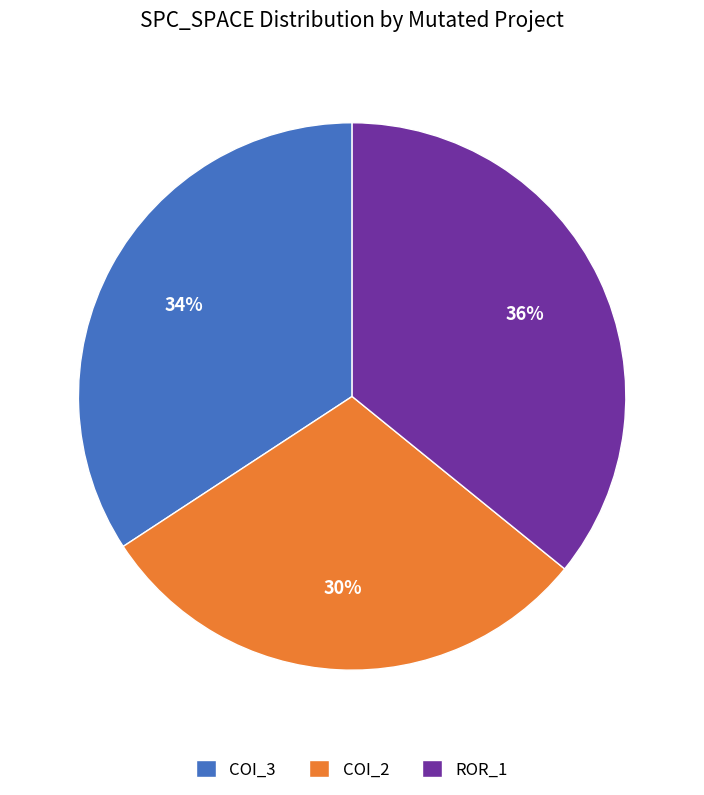

Is the sum of COI_3 and COI_2 greater than half?

Yes